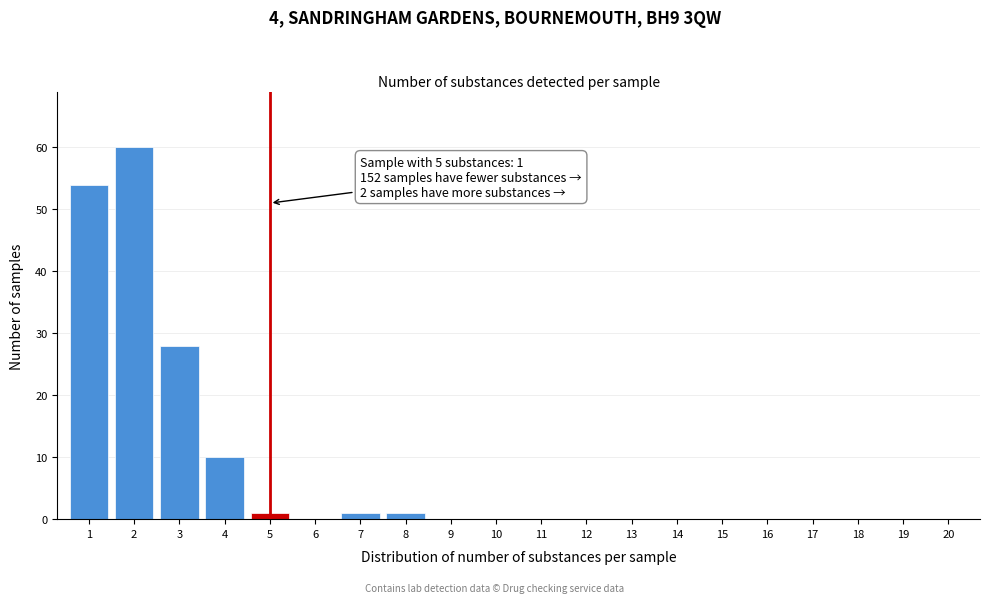

Reading left to right, list all the values displayed in this chart.

1=54	2=60	3=28	4=10	5=1	6=0	7=1	8=1	9=0	10=0	11=0	12=0	13=0	14=0	15=0	16=0	17=0	18=0	19=0	20=0